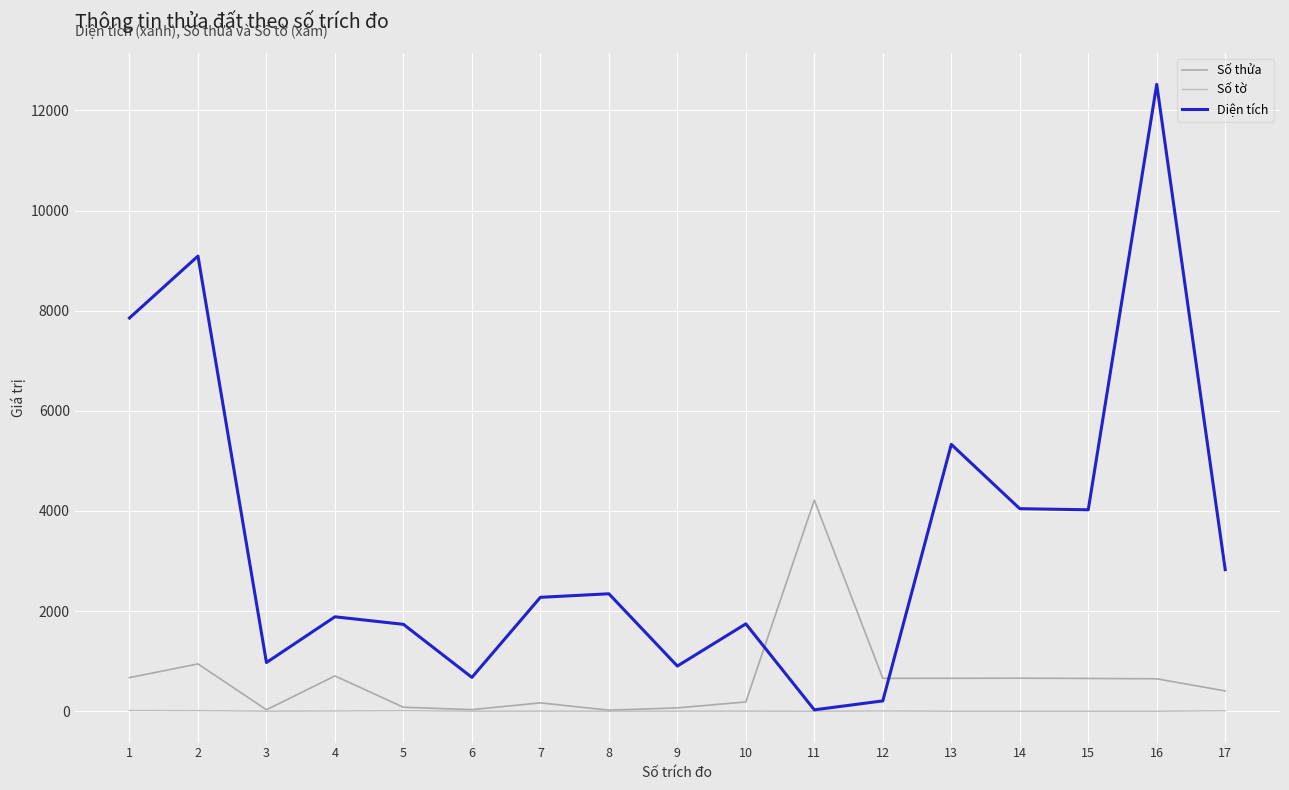

What is the total value across all series at 14?

4708.0